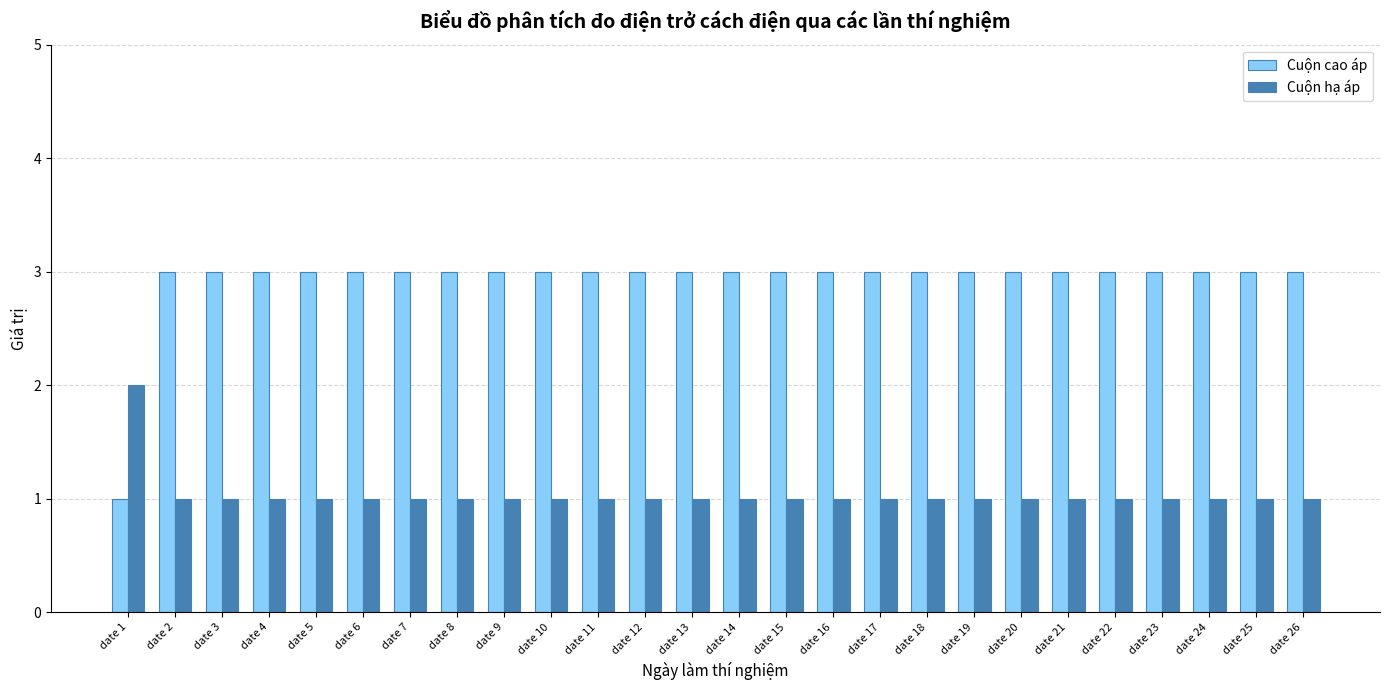

The value of Cuộn cao áp at date 14 is 3. True or false?

True